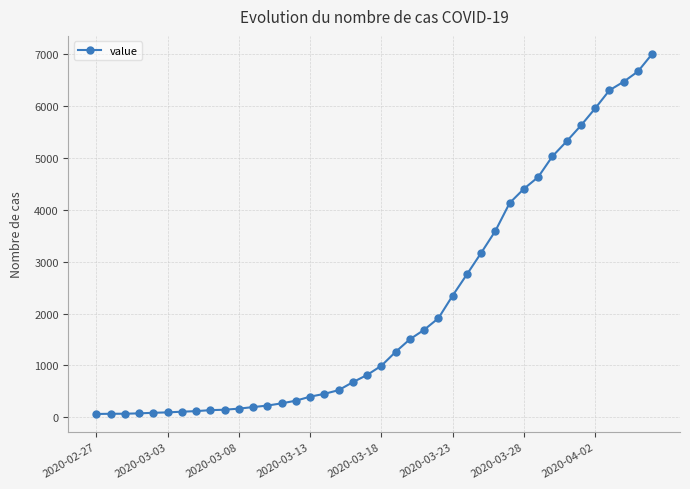

What is the value of the 30th point from the left?

4130